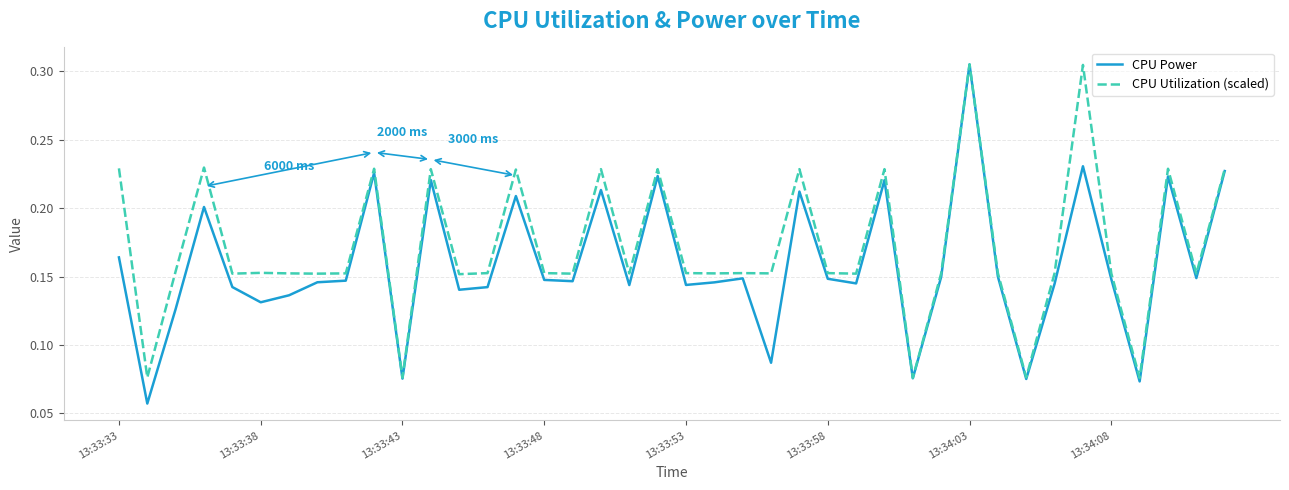

Rank the series by their average value, from lowest to highest.

CPU Power, CPU Utilization (scaled)